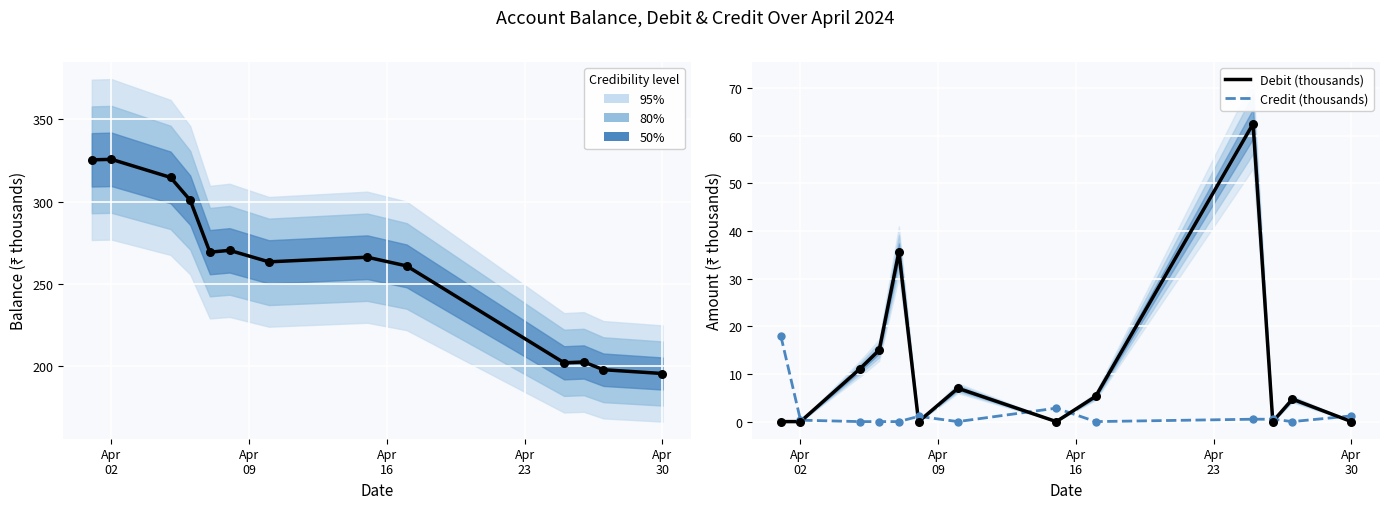

At which category is the sum across all series the highest?

Apr
02